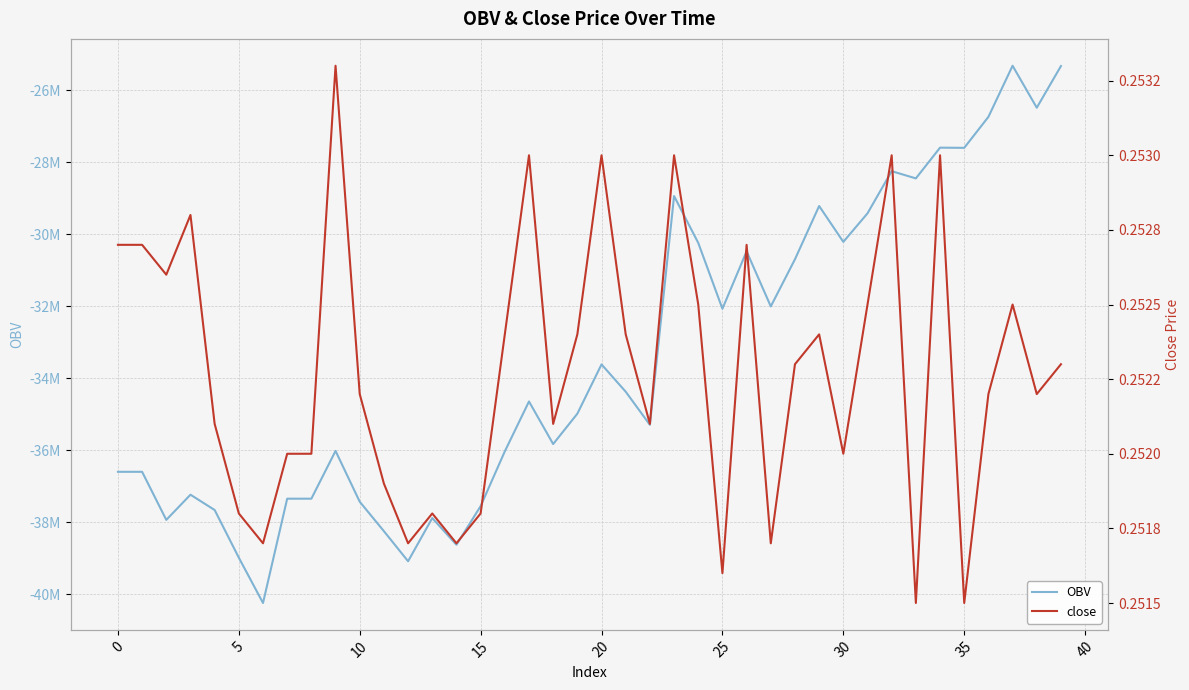

True or false: close has a value of 0.4 at 39.

False